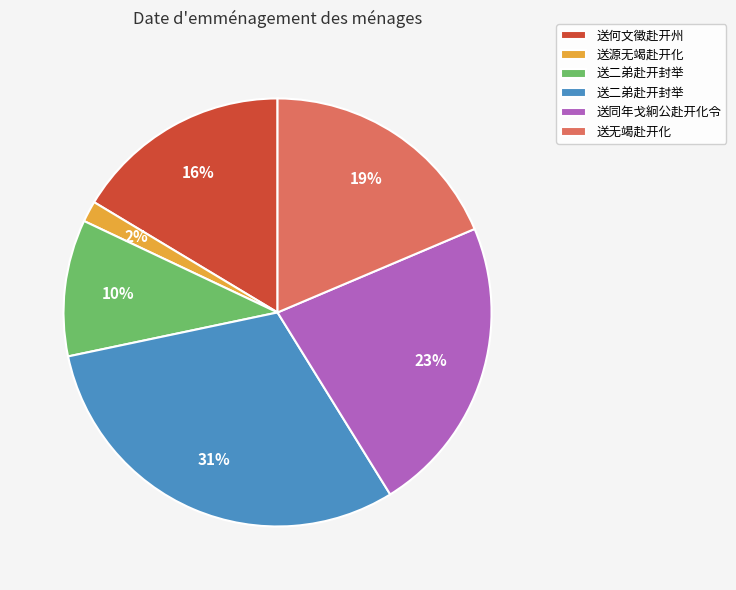

Is there any slice that represents more than half of the pie?

No